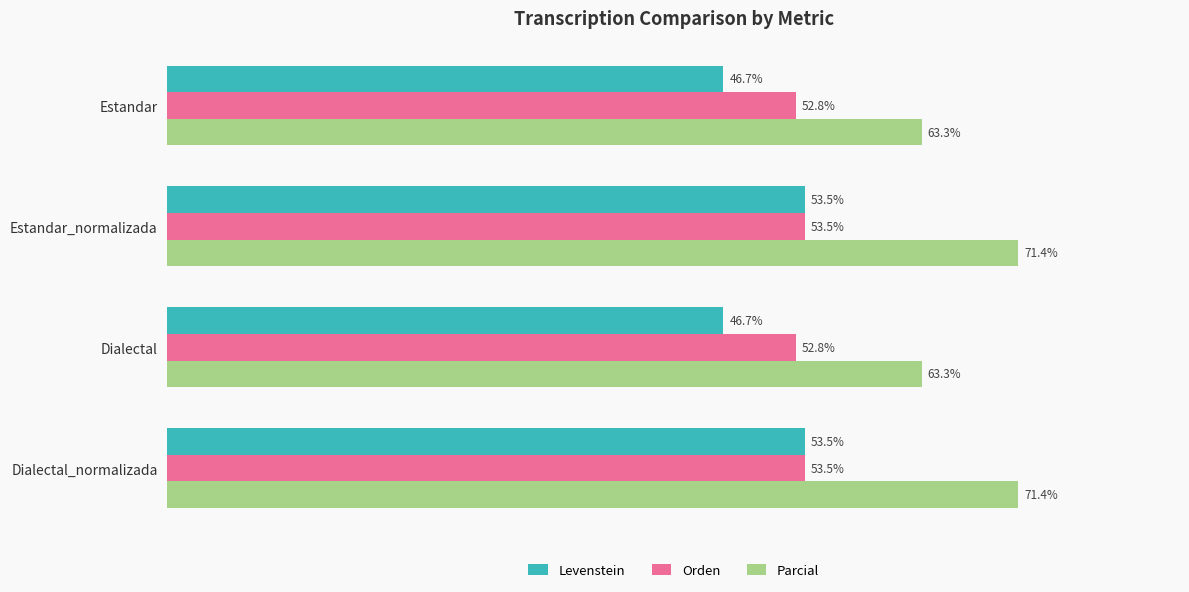

What are all the series names shown in the legend?

Levenstein, Orden, Parcial